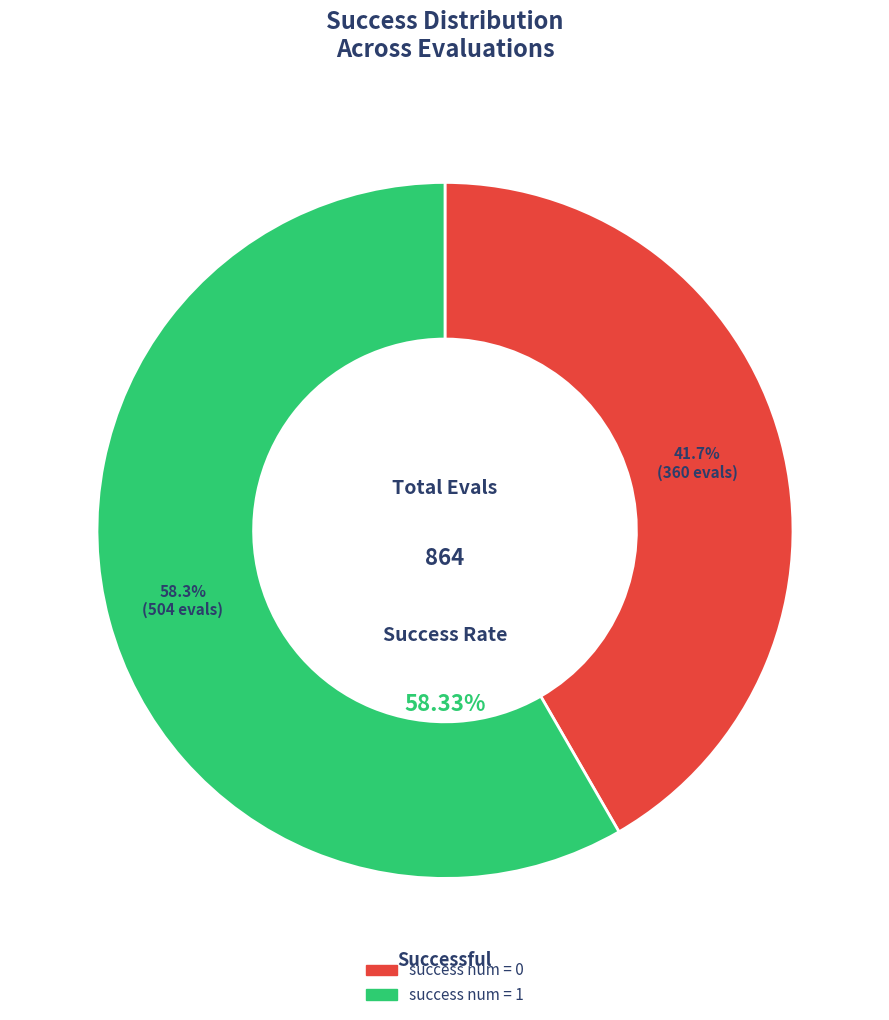

Does any single category account for the majority?

Yes